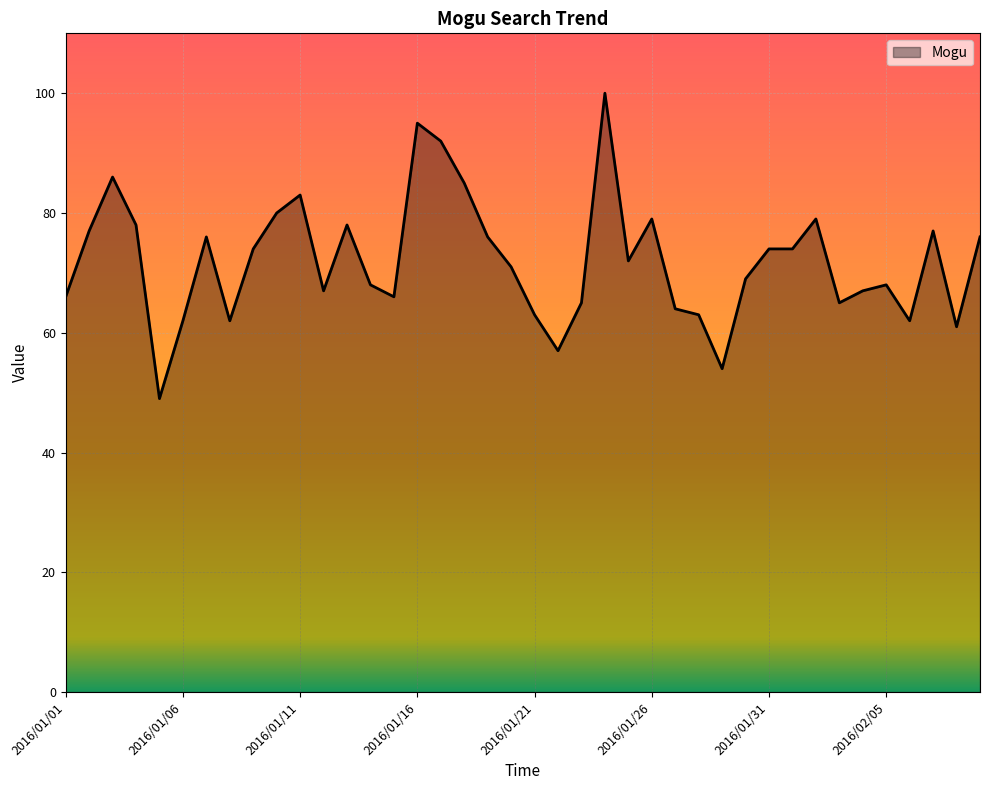

What is the minimum value shown in the chart?

49